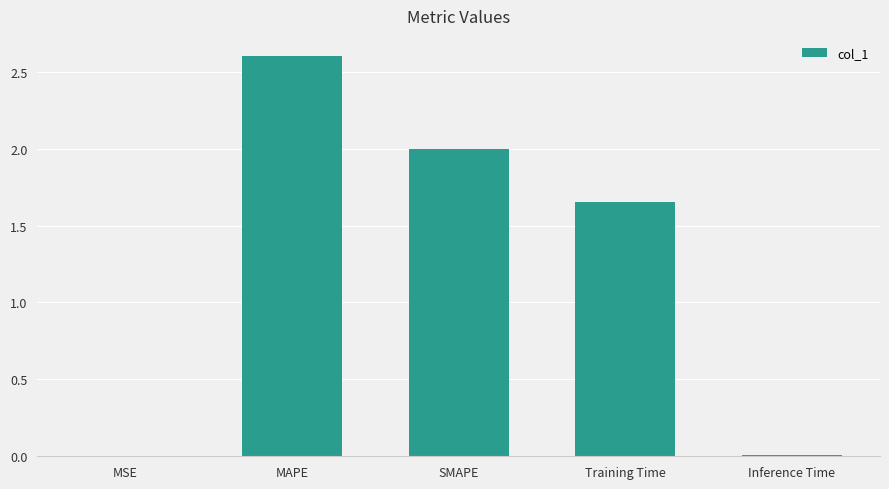

What is the sum of all values?

6.3